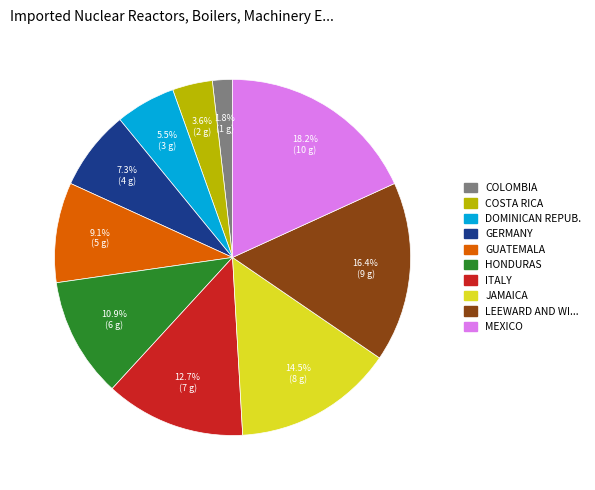

Is there any slice that represents more than half of the pie?

No